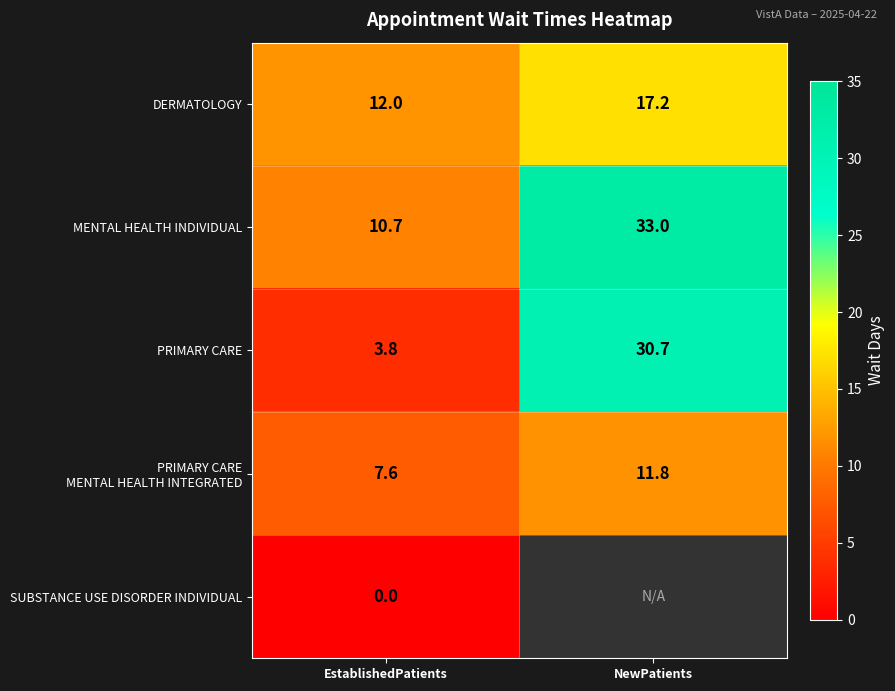

Which has a higher value, NewPatients or EstablishedPatients?

NewPatients